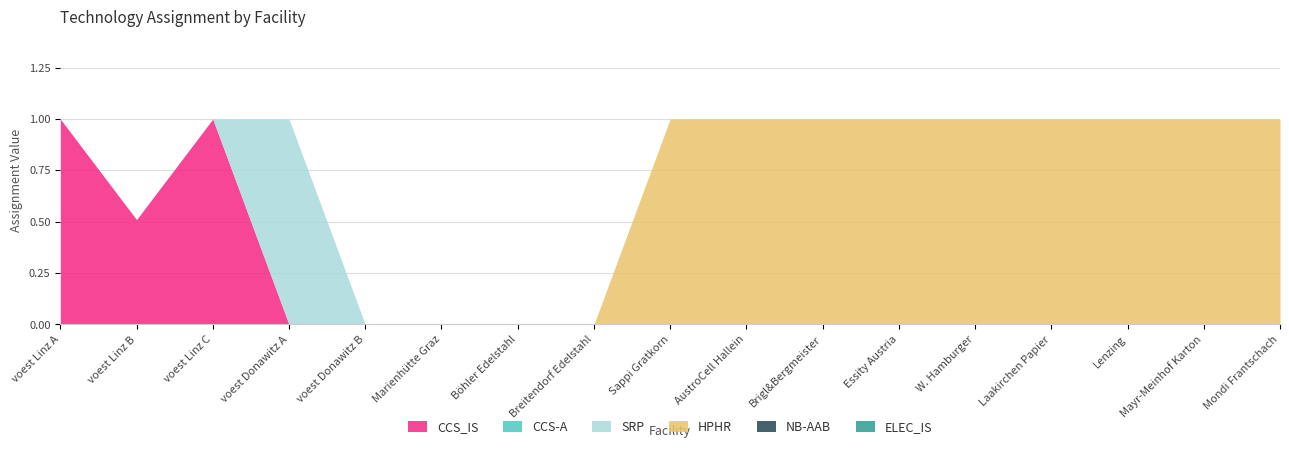

How many categories are shown in the chart?

17